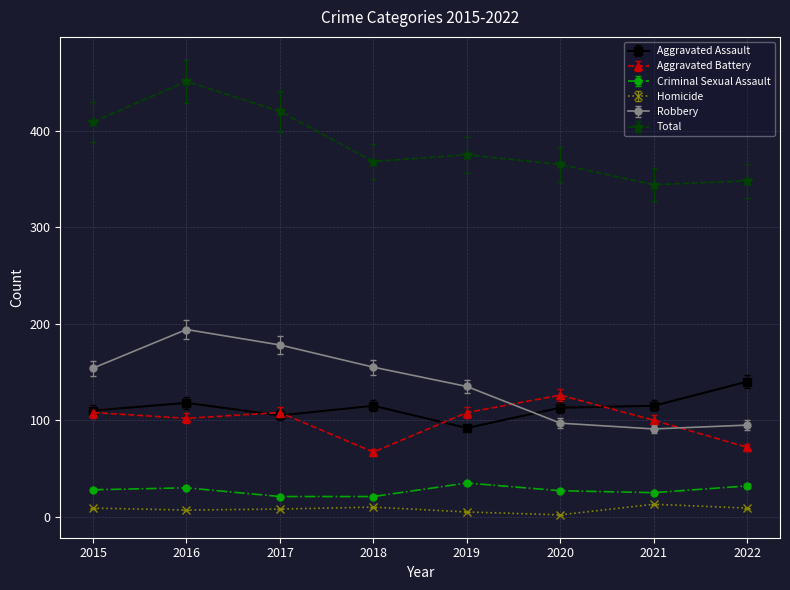

True or false: Total and Aggravated Assault intersect in this chart.

False